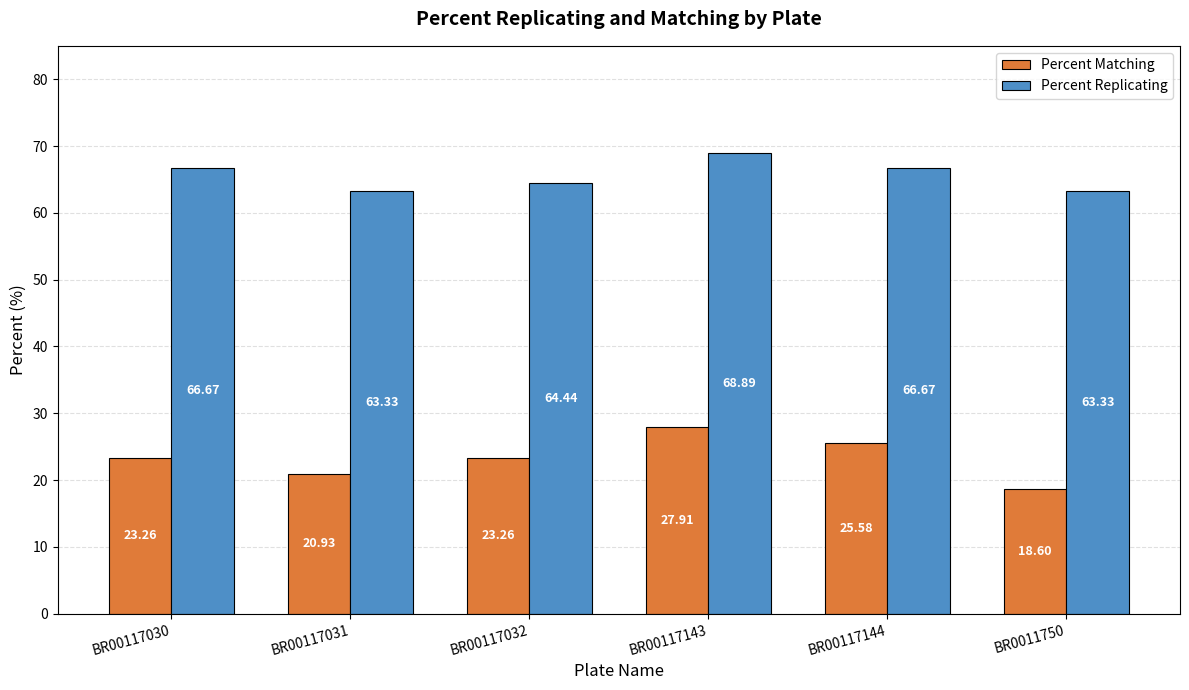

Reading left to right, extract all data points from this chart.

Percent Matching: 23.3	20.9	23.3	27.9	25.6	18.6
Percent Replicating: 66.7	63.3	64.4	68.9	66.7	63.3